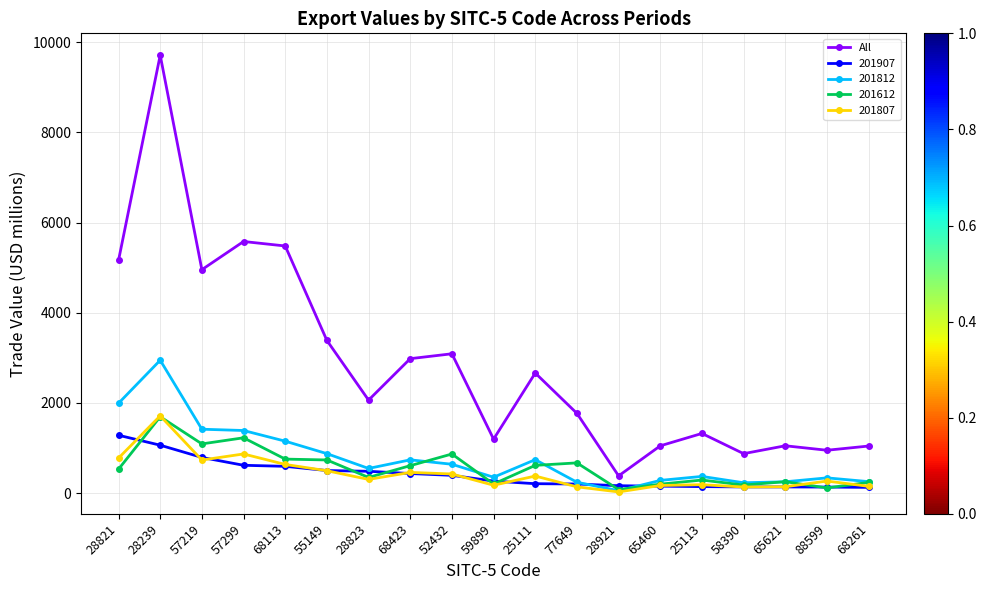

At which category does All reach its first local valley?

57219